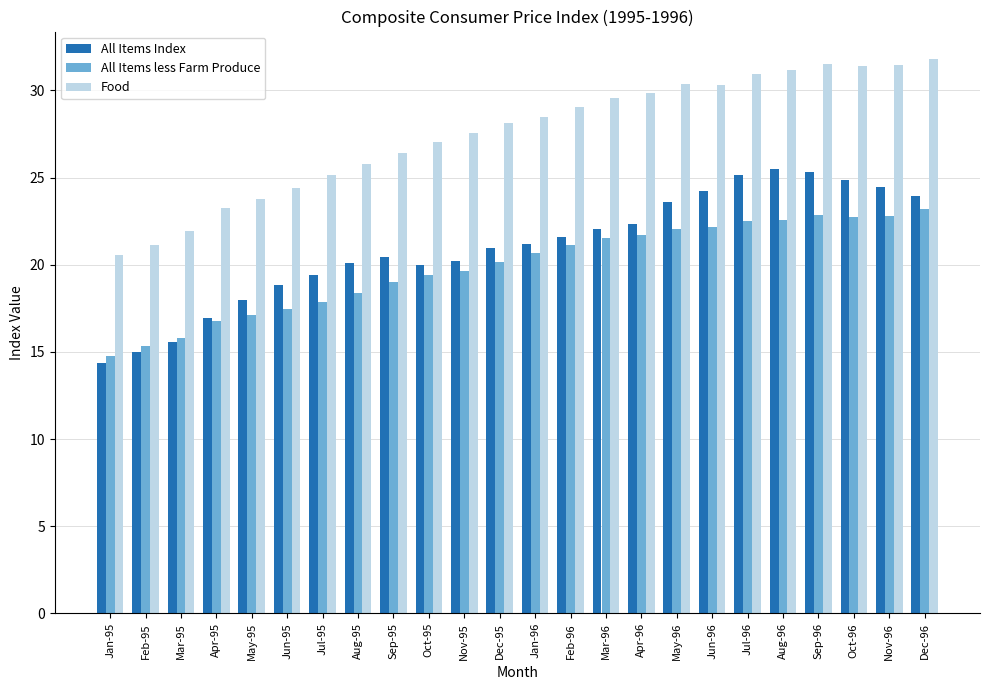

What is the difference between the All Items Index values at Dec-96 and Nov-96?

0.5